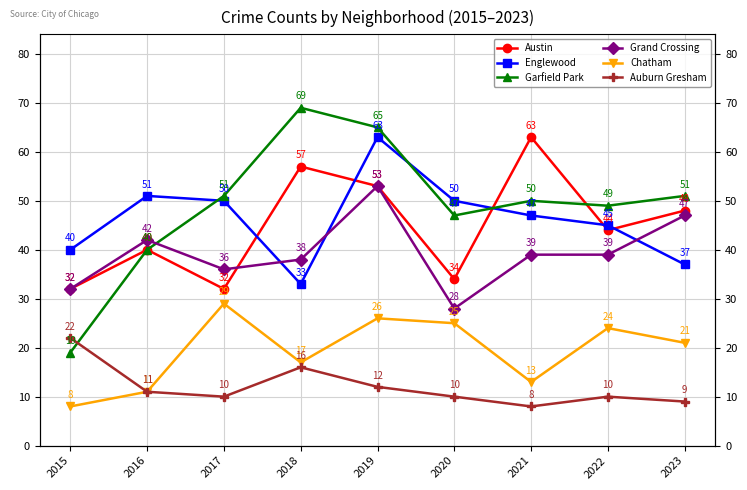

What is the difference between the Grand Crossing values at 2018 and 2017?

2